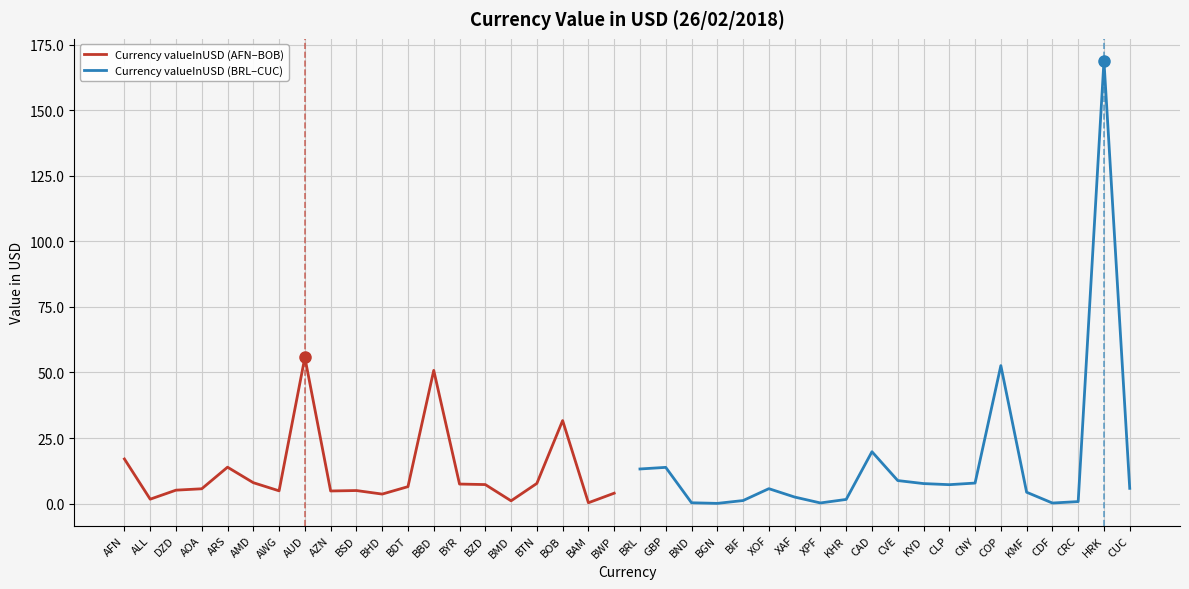

What is the difference between the maximum and second lowest values in the Currency valueInUSD (AFN–BOB) series?

54.7